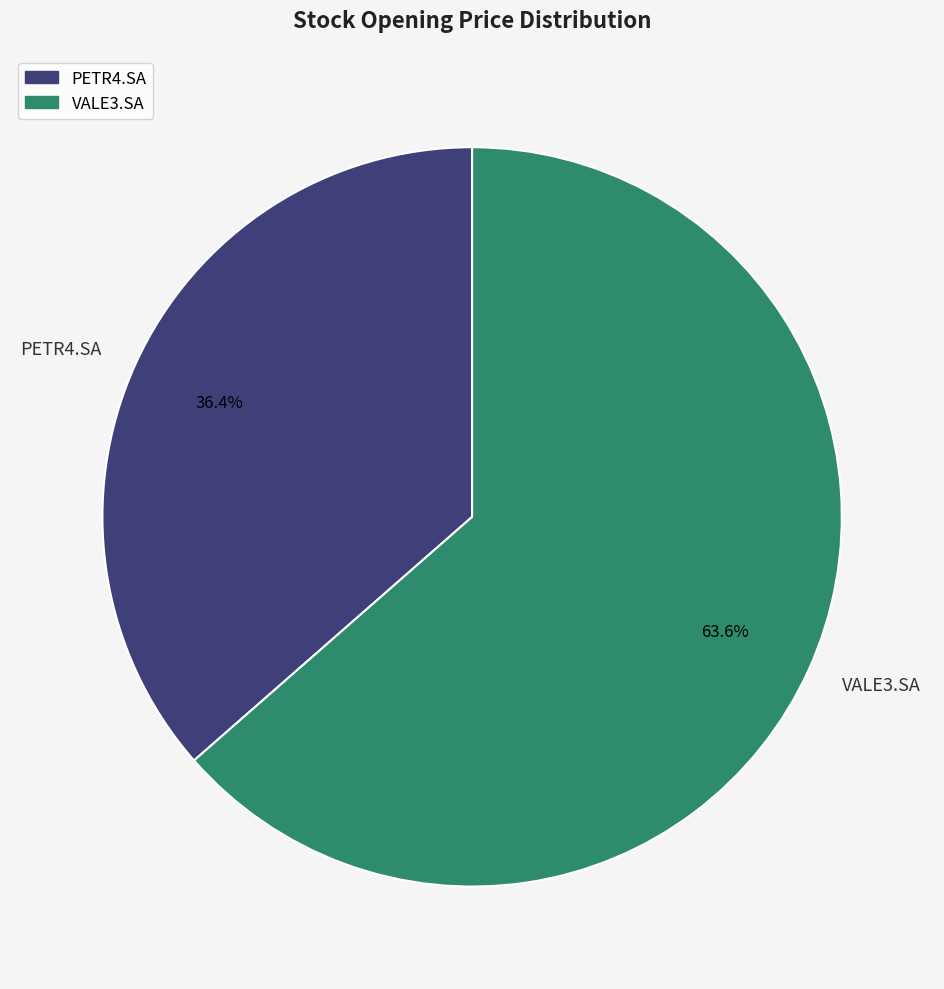

Which category accounts for the majority?

VALE3.SA